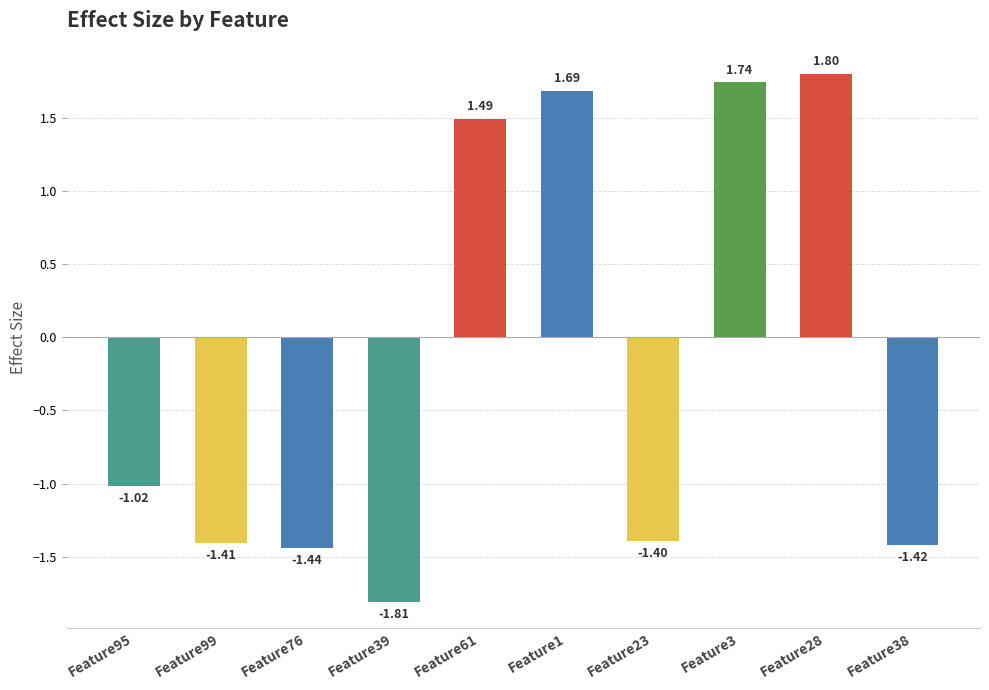

What is the label of the 9th bar from the left?

Feature28